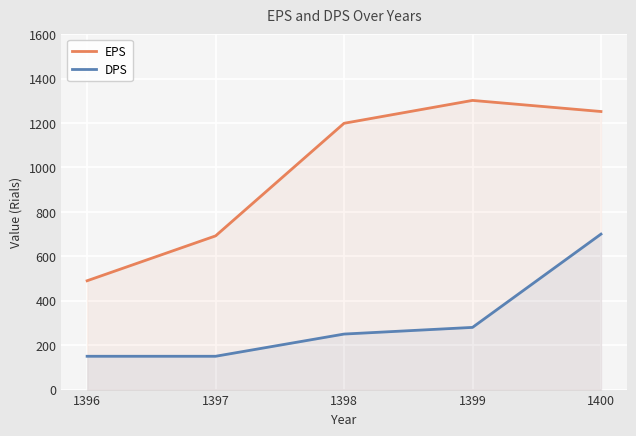

Where is DPS nearest to the value 425?

1399